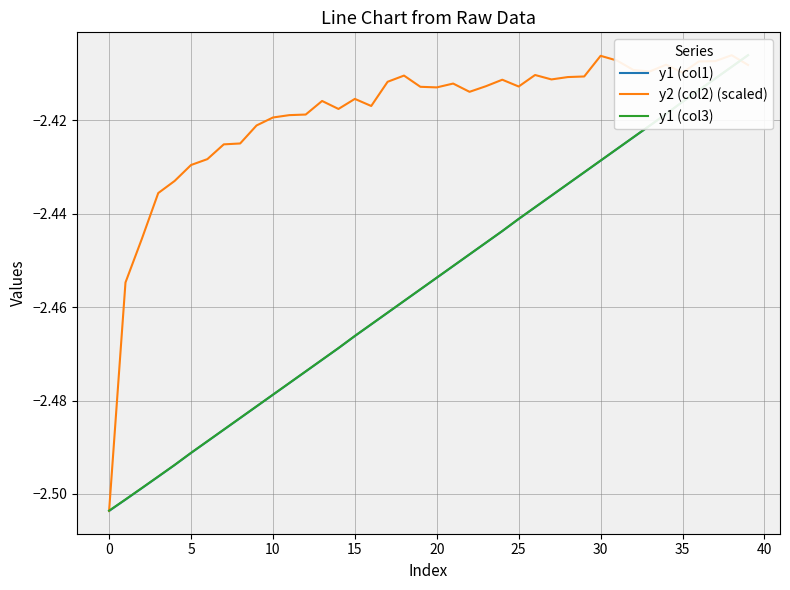

What is the approximate value of y1 (col1) at 24?

-2.4